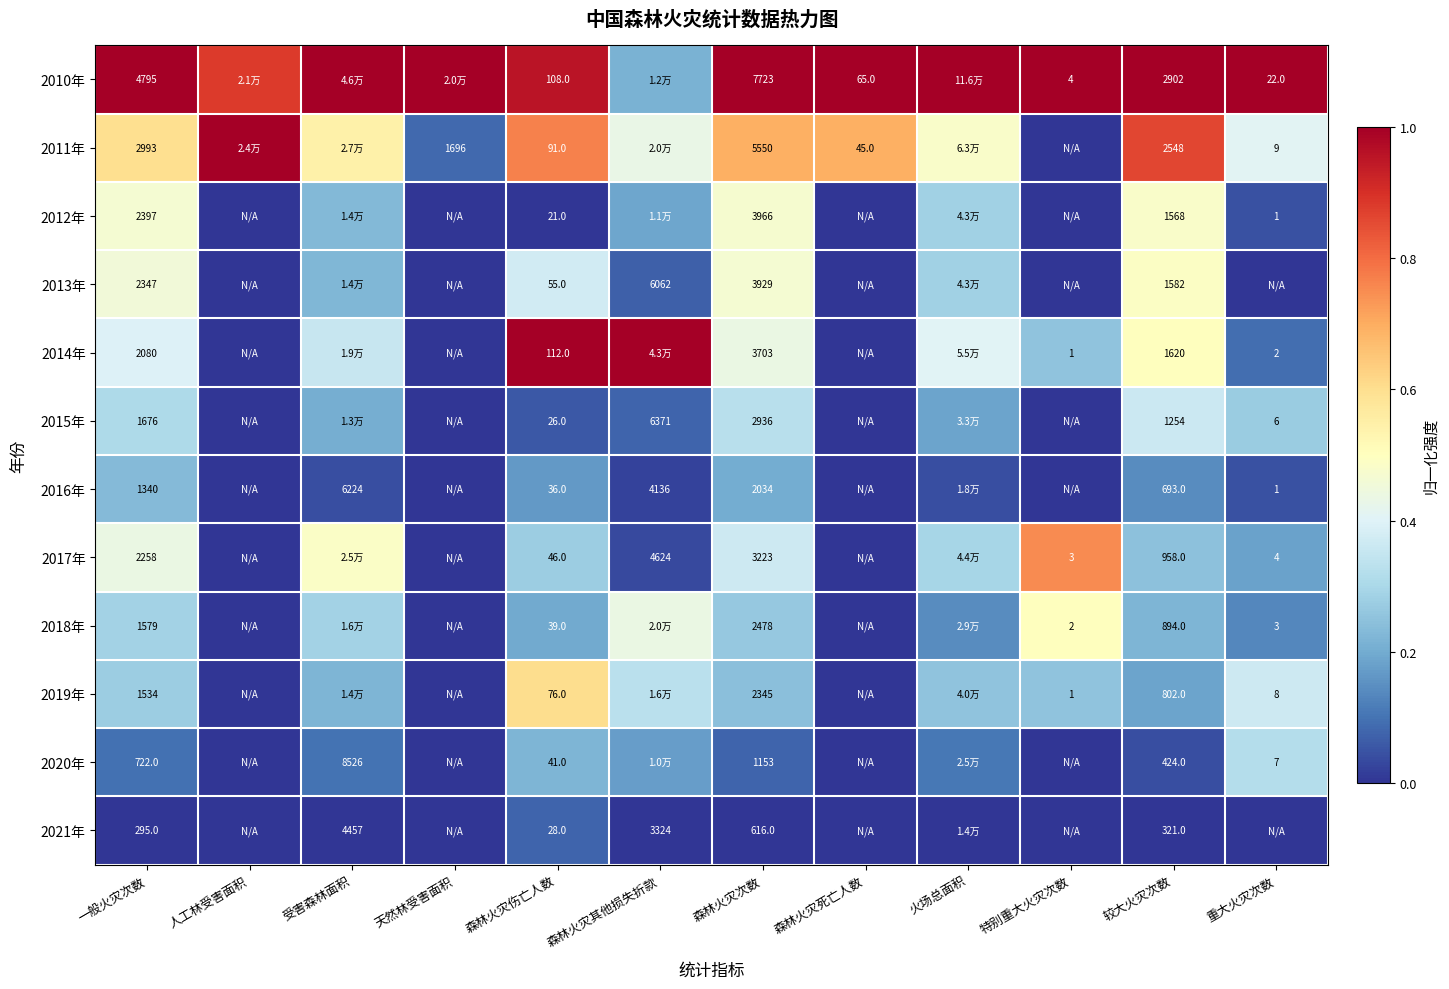

Is the value of 2014年 at 森林火灾次数 greater than the value of 2017年 at 重大火灾次数?

Yes